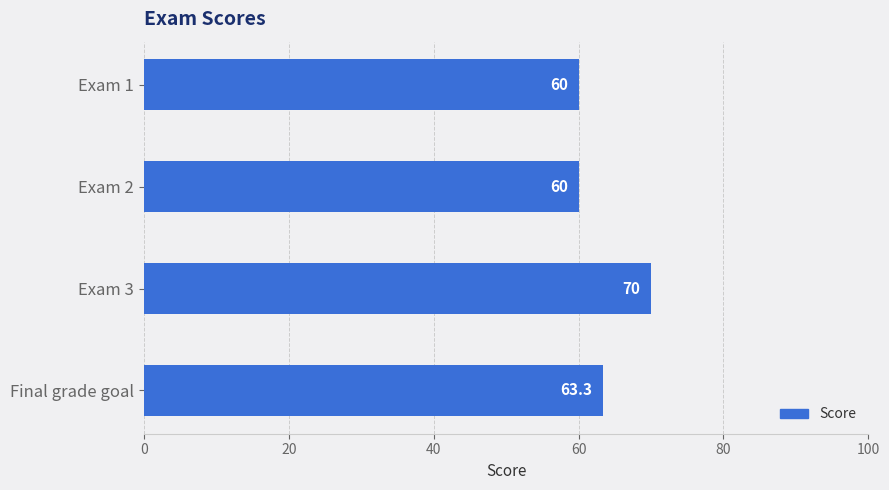

What is the maximum value shown in the chart?

70.0